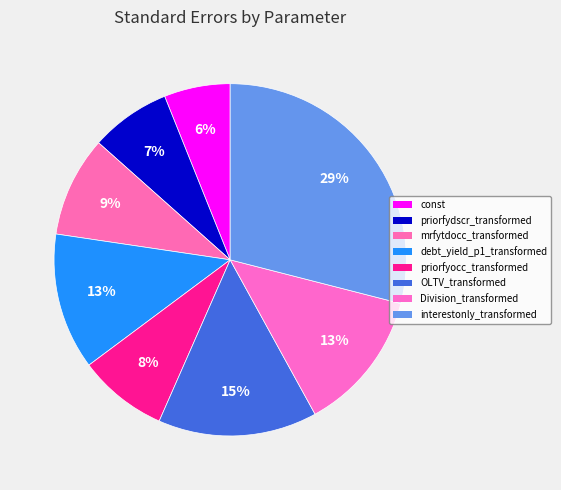

Count the number of slices in the pie.

8